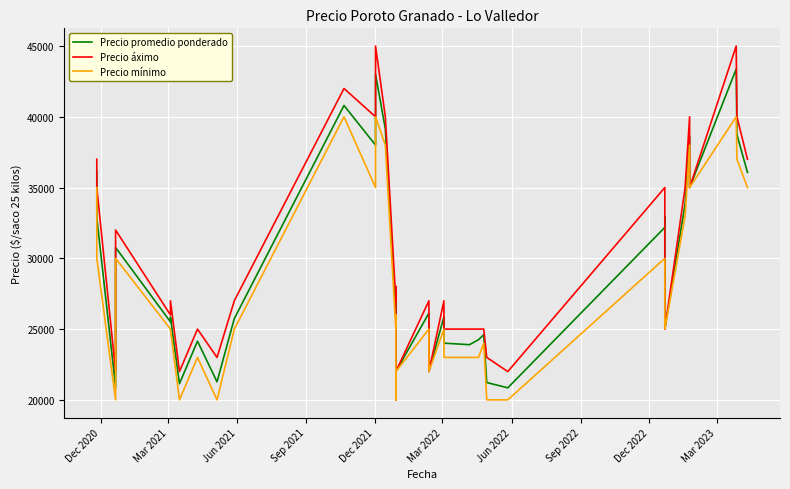

True or false: Precio áximo and Precio mínimo intersect in this chart.

False